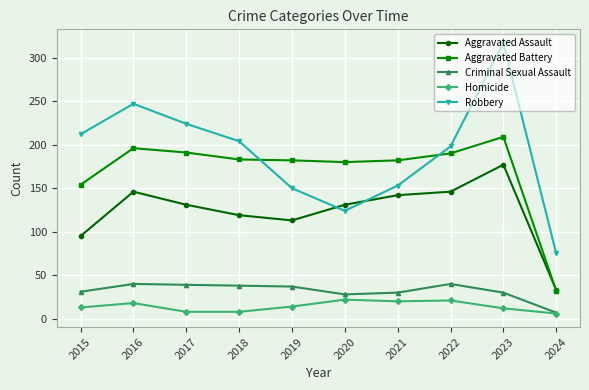

What is the value of the Aggravated Battery point at the 2nd from the left?

196